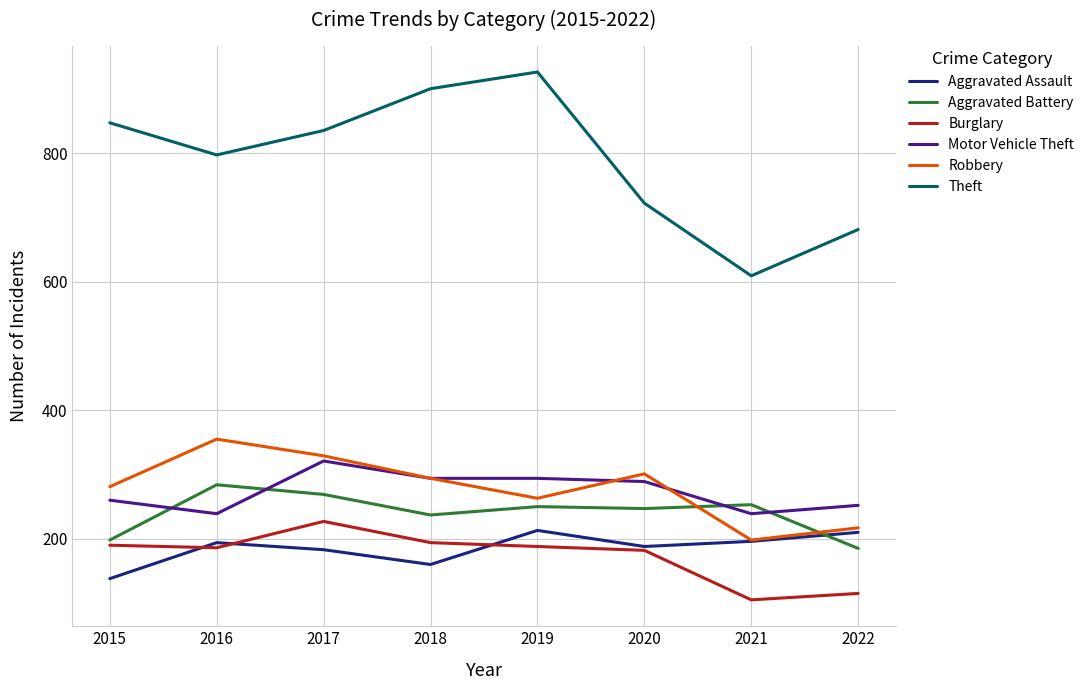

What is the difference between the highest and lowest values at 2022?

566